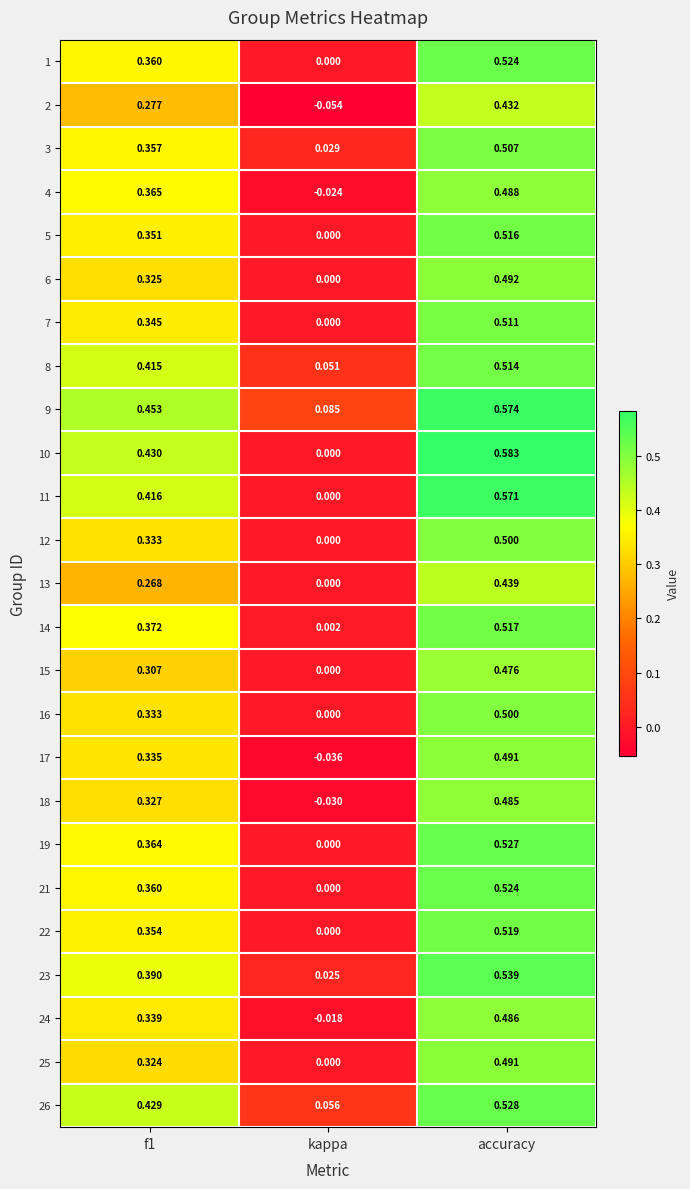

At which label does 22 reach its peak?

accuracy